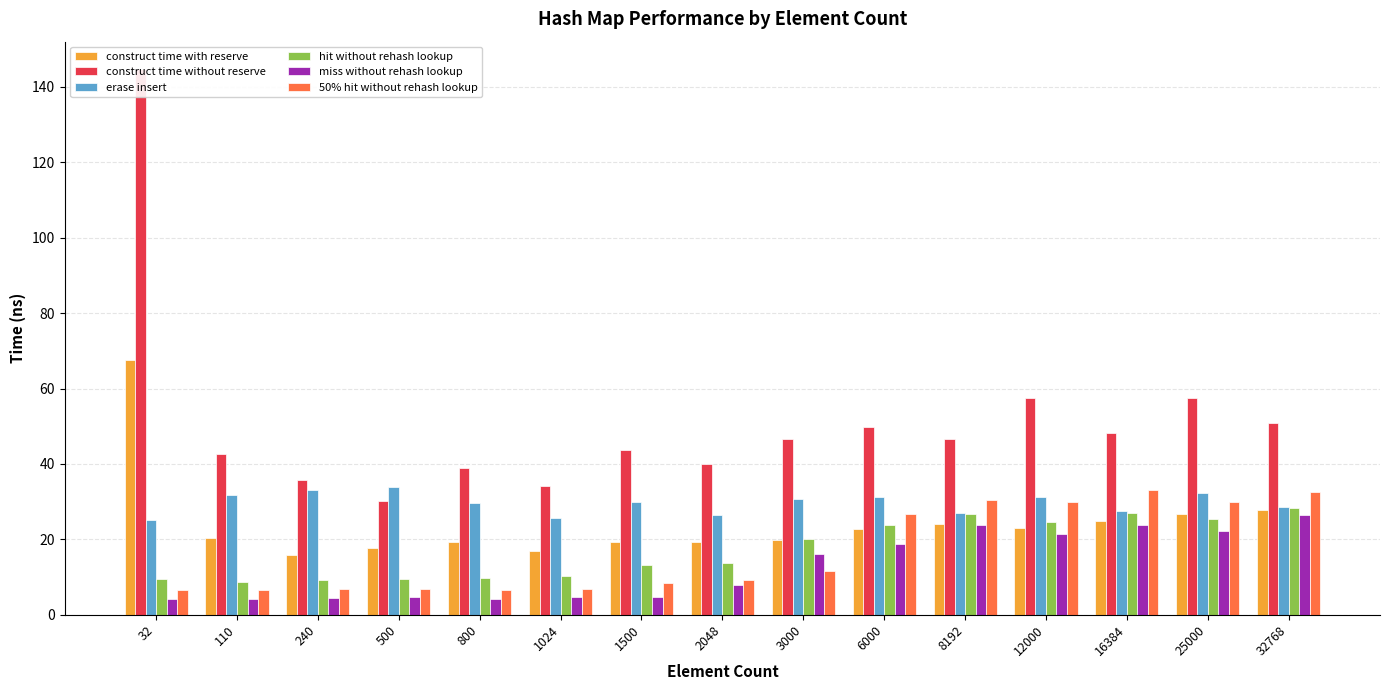

What is the value of the construct time without reserve bar at the 4th from the left?

30.1